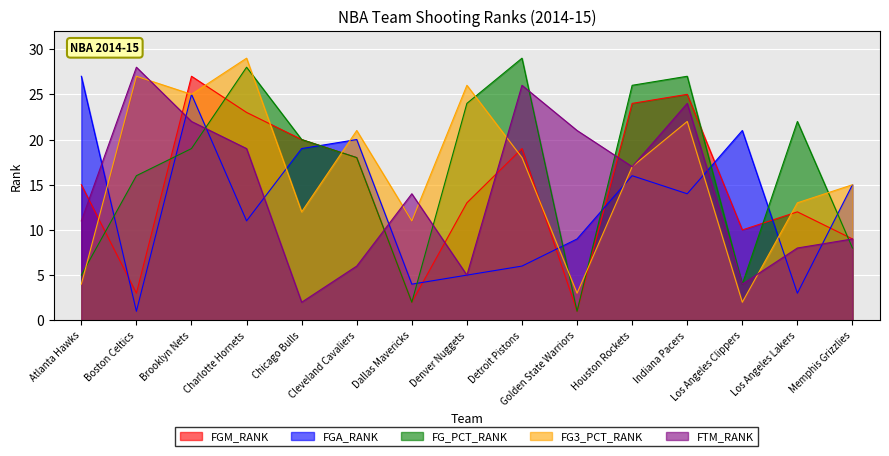

At which label does FG3_PCT_RANK first exceed 17?

Boston Celtics